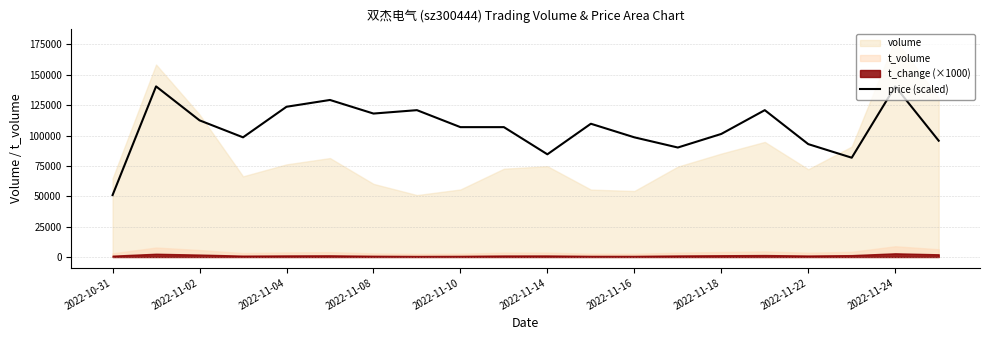

What is the change in value from 2022-10-31 to 15?

+69893.7